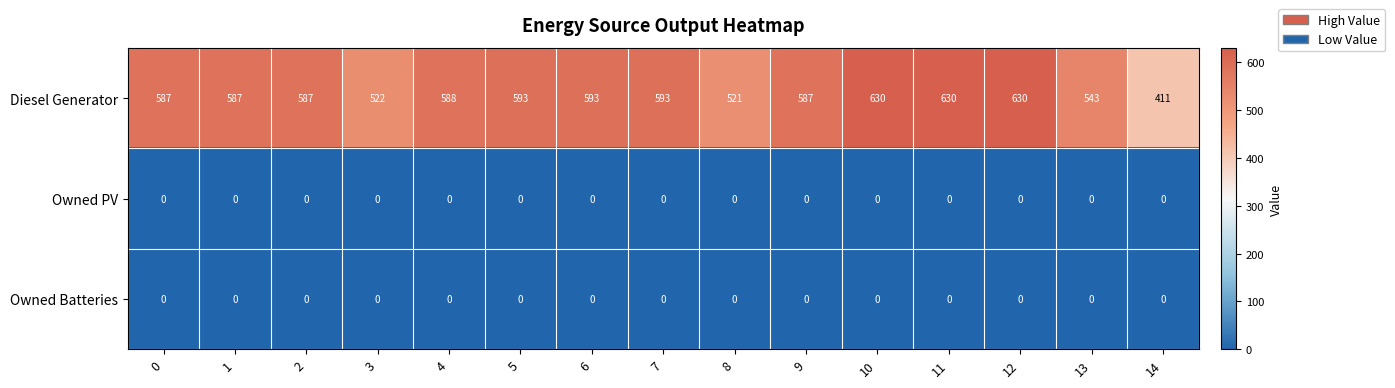

Between 2 and 3, which series saw the biggest shift?

Diesel Generator